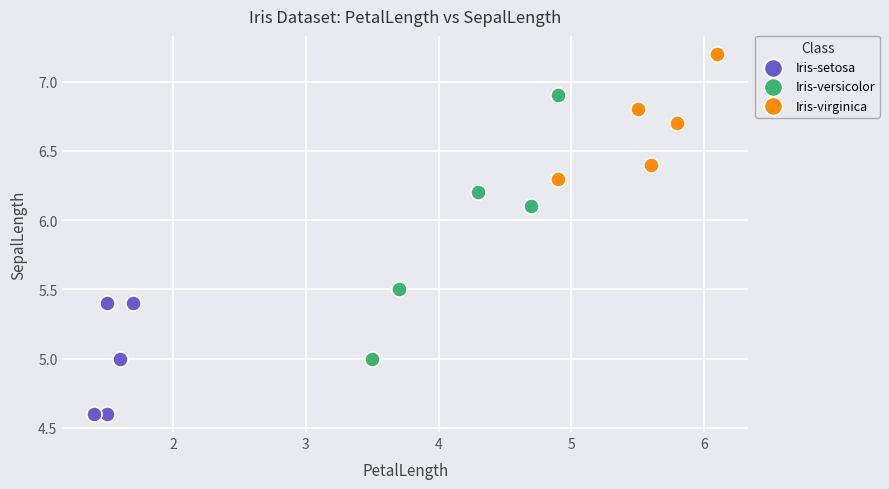

Which series has the widest spread of Y values?

Iris-versicolor